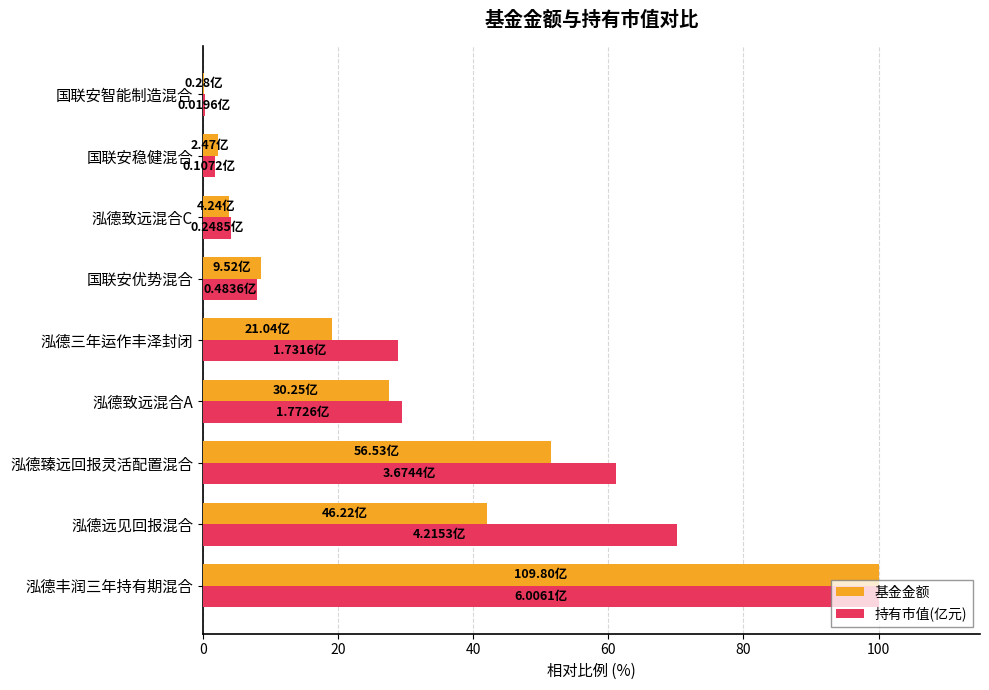

What is the sum of the 持有市值(亿元) values at 泓德致远混合C and 泓德臻远回报灵活配置混合?

65.3